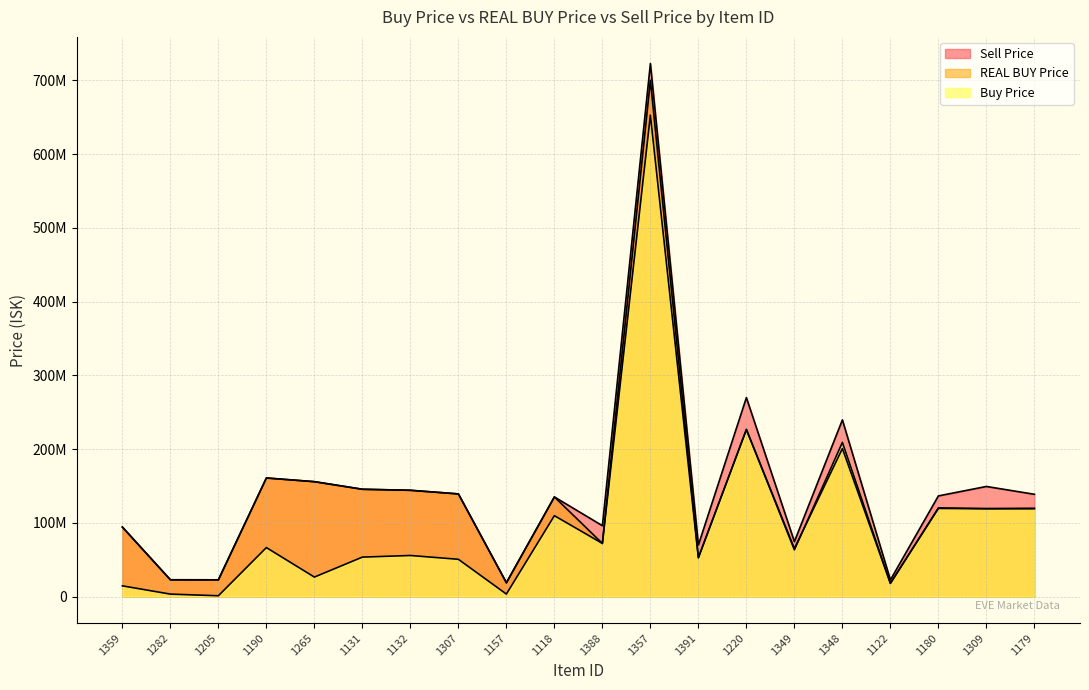

List the series in order of their overall mean, highest first.

Sell Price, REAL BUY Price, Buy Price